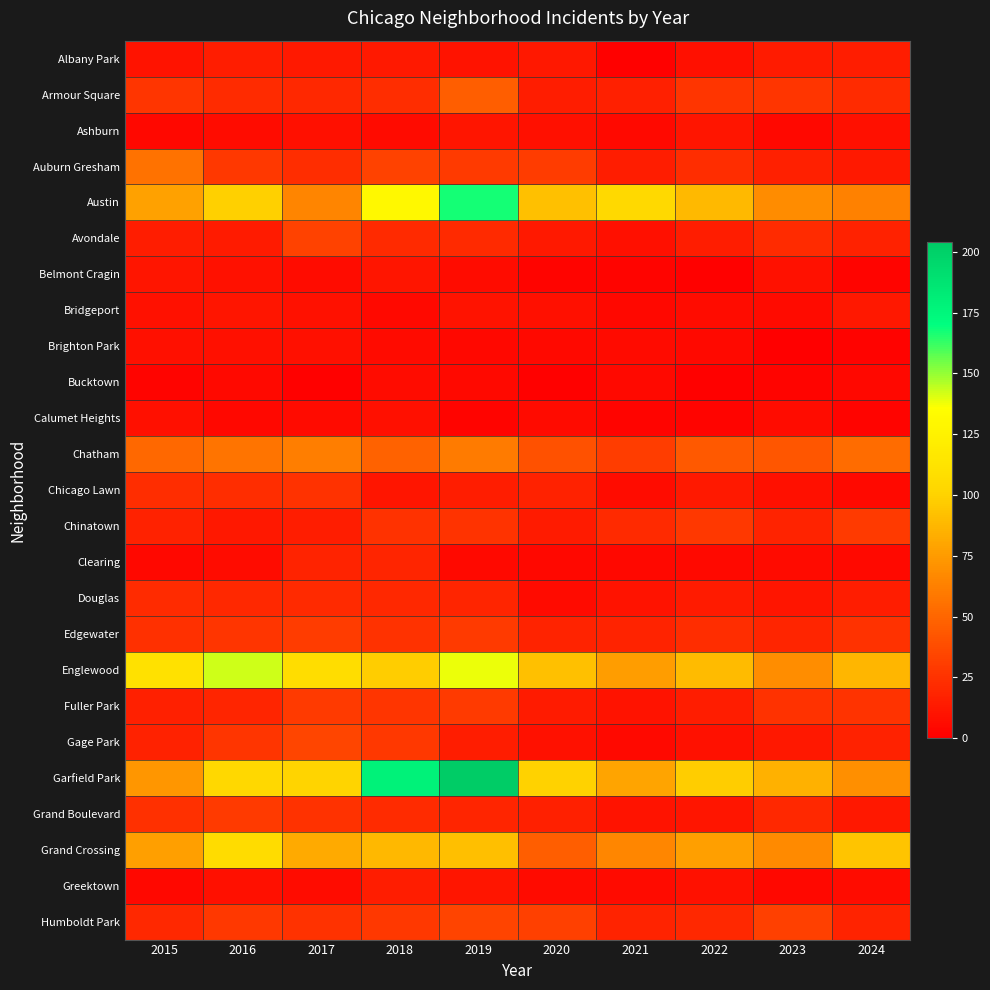

Which series changed the most between 2017 and 2018?

Garfield Park